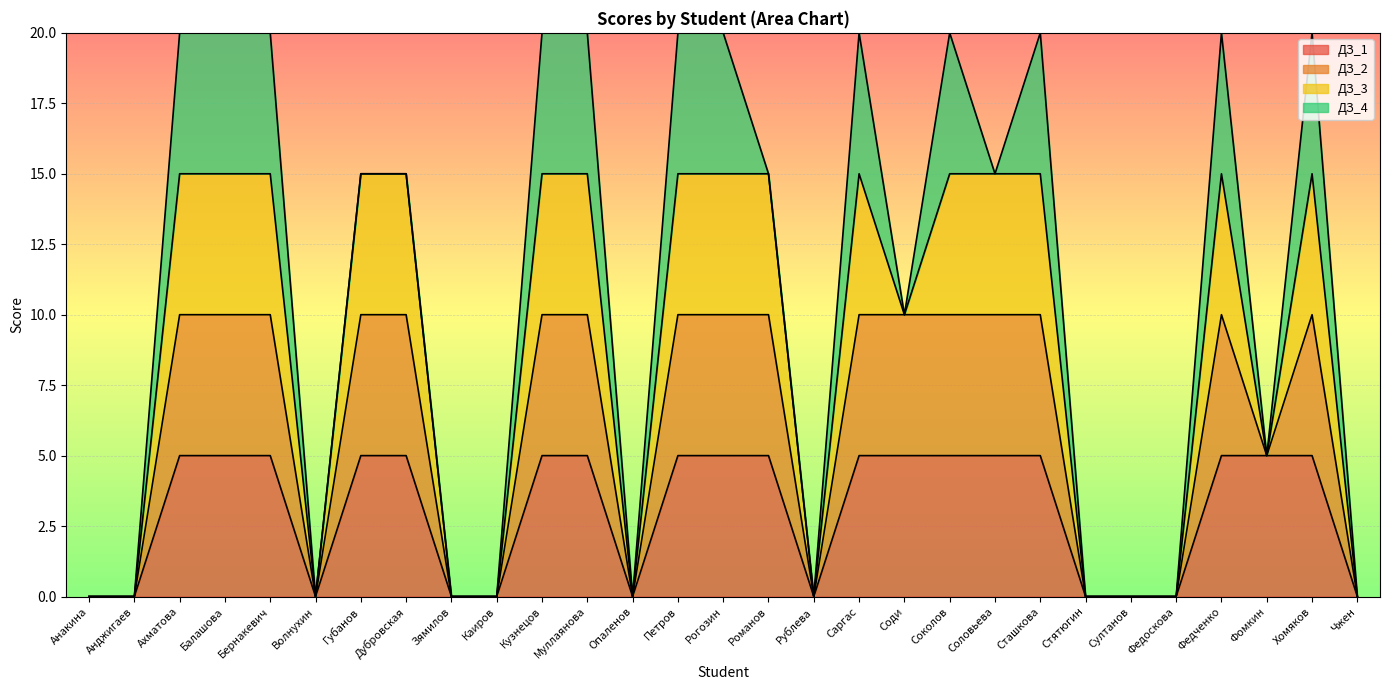

What is the label of the 2nd point from the left?

Анджигаев